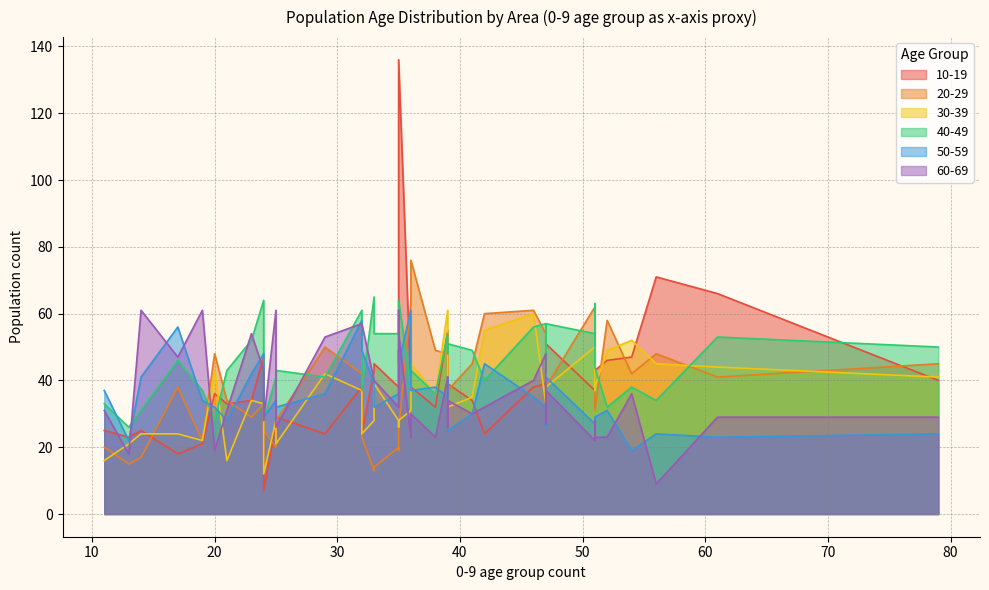

How many interior local peaks does the 20-29 series have?

12